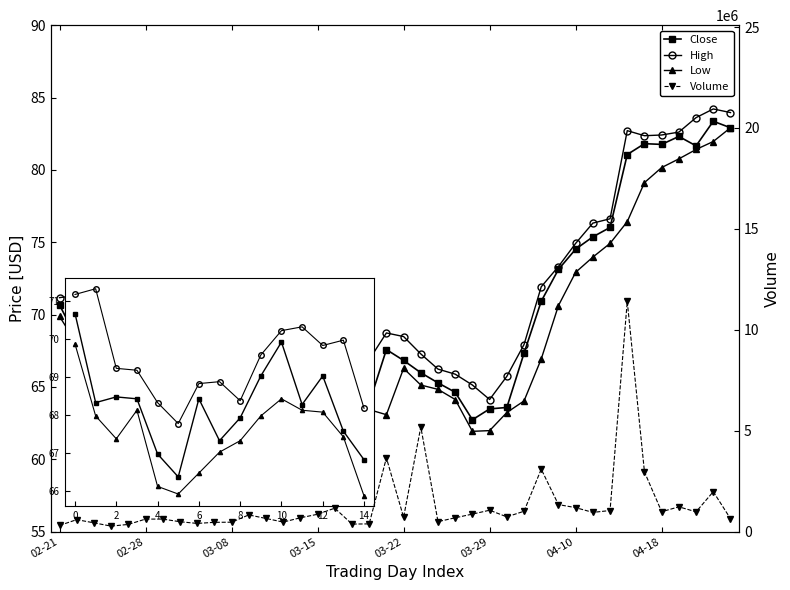

Reading left to right, list all the values displayed in this chart.

Close: 70.7	68.3	68.5	68.4	67.0	66.4	68.4	67.3	67.9	69.0	69.9	68.3	69.0	67.6	66.8	66.8	64.7	65.2	63.9	67.6	66.8	66.0	65.3	64.6	62.7	63.5	63.6	67.3	70.9	73.1	74.5	75.4	76.0	81.1	81.8	81.8	82.3	81.7	83.4	82.9
High: 71.2	71.3	69.2	69.2	68.3	67.8	68.8	68.9	68.4	69.6	70.2	70.3	69.8	70.0	68.2	68.1	66.9	65.7	66.9	68.7	68.5	67.3	66.2	65.9	65.1	64.1	65.7	67.9	71.9	73.3	74.9	76.3	76.6	82.7	82.4	82.4	82.6	83.6	84.2	84.0
Low: 69.9	68.0	67.4	68.1	66.1	65.9	66.5	67.0	67.3	68.0	68.4	68.1	68.1	67.4	65.9	66.5	64.5	64.6	63.4	63.1	66.3	65.1	64.8	64.1	61.9	62.0	63.2	64.0	66.9	70.6	72.9	74.0	74.9	76.4	79.1	80.2	80.8	81.4	82.0	82.9
Volume: 305562.0	592719.0	434961.0	271659.0	356397.0	620546.0	620459.0	490133.0	405665.0	459818.0	466215.0	827127.0	652248.0	472404.0	685038.0	859496.0	1161155.0	372926.0	382962.0	3652344.0	710524.0	5183621.0	494360.0	685295.0	867521.0	1059970.0	730402.0	1009297.0	3093696.0	1338397.0	1187644.0	952010.0	1044400.0	11405942.0	2956242.0	986906.0	1227124.0	980685.0	1977933.0	642056.0